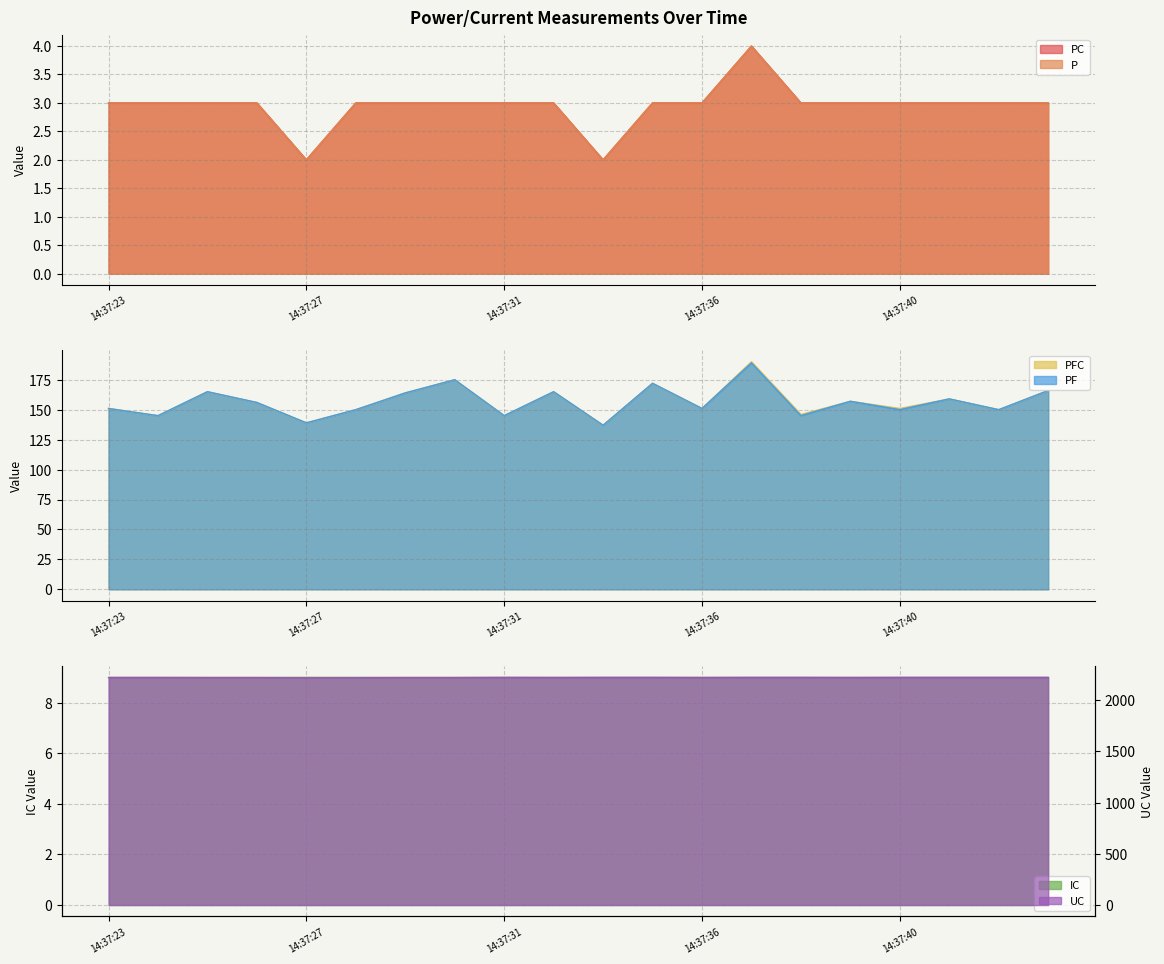

Where does the PC series first go above 3?

14:37:37